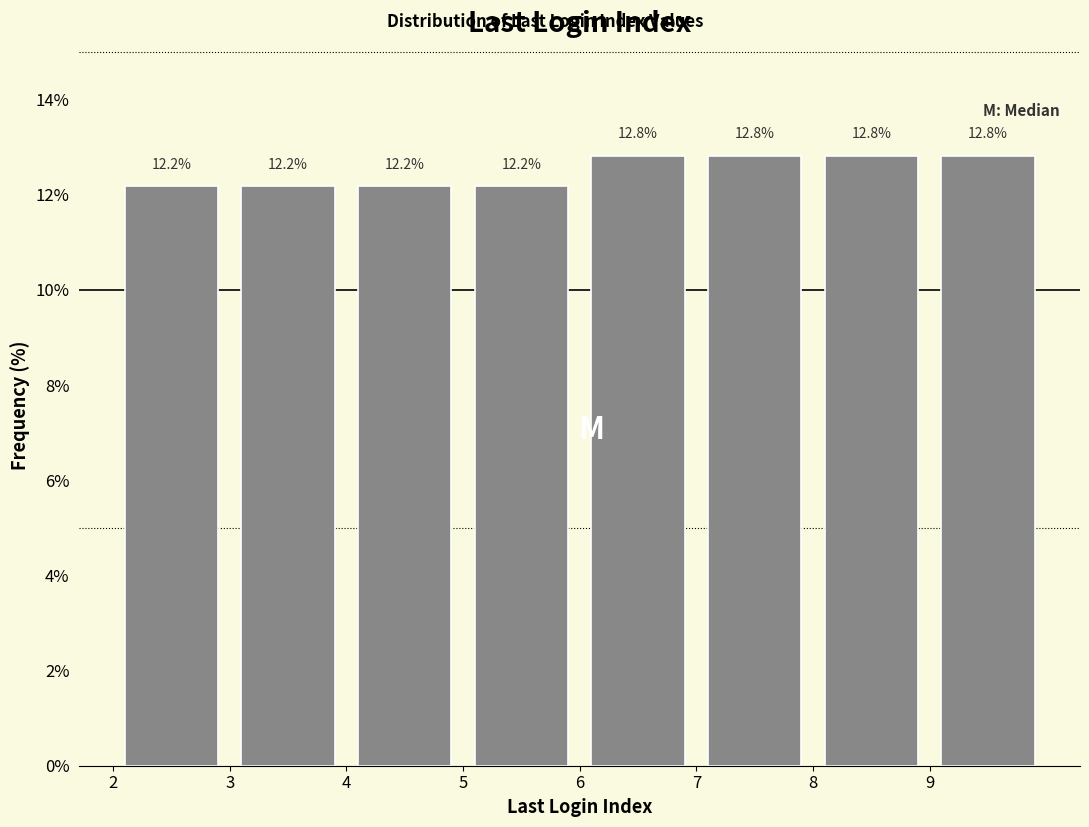

Reading left to right, transcribe this chart: for each bar, give the range it covers on the x-axis and its height.

2 to 3: 12.2
3 to 4: 12.2
4 to 5: 12.2
5 to 6: 12.2
6 to 7: 12.8
7 to 8: 12.8
8 to 9: 12.8
9 to 10: 12.8